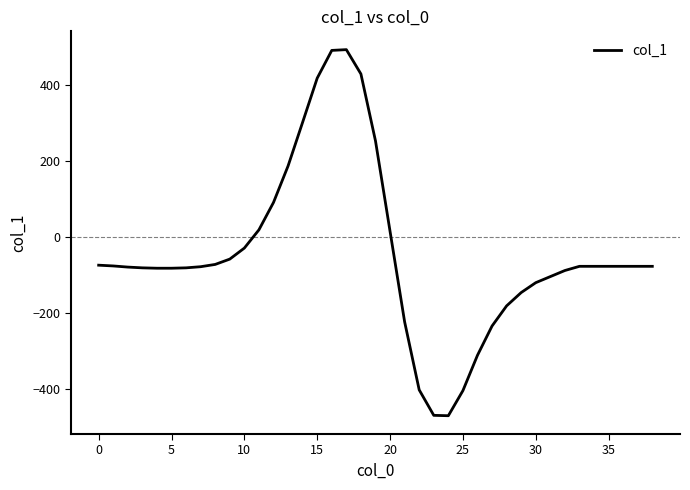

What is the smallest value displayed?

-471